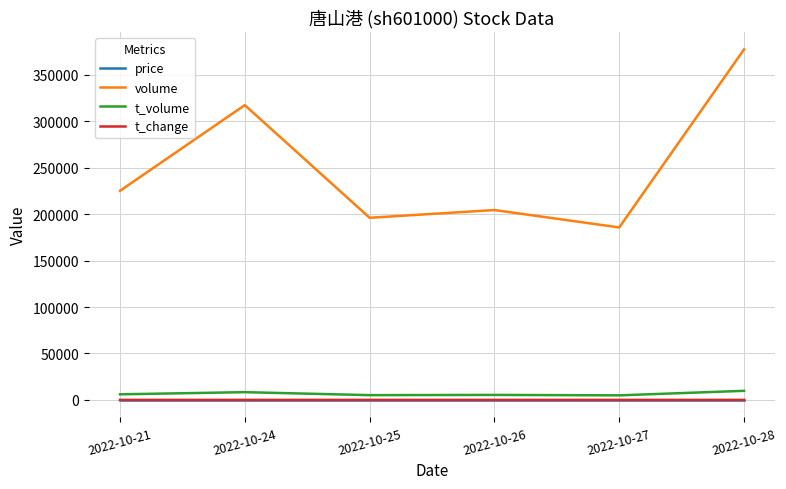

Which series changed the most between 2022-10-21 and 2022-10-28?

volume